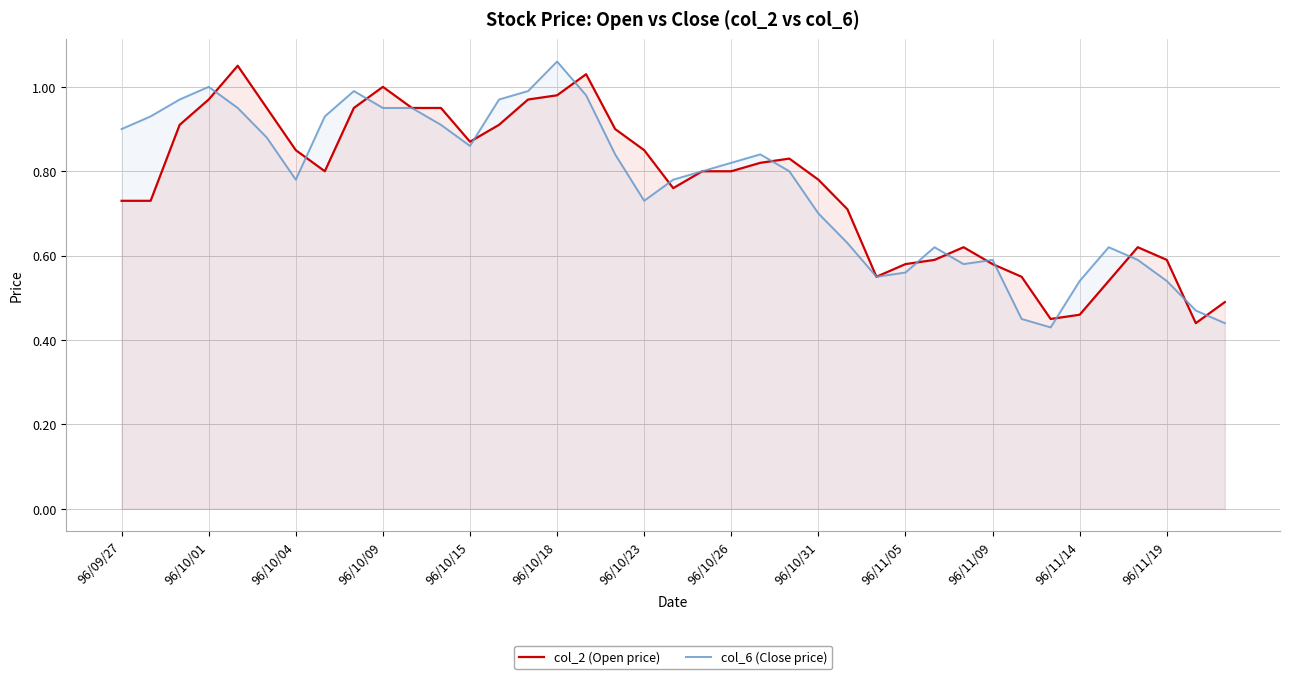

Which series ends up on top after the final intersection of col_6 (Close price) and col_2 (Open price)?

col_2 (Open price)